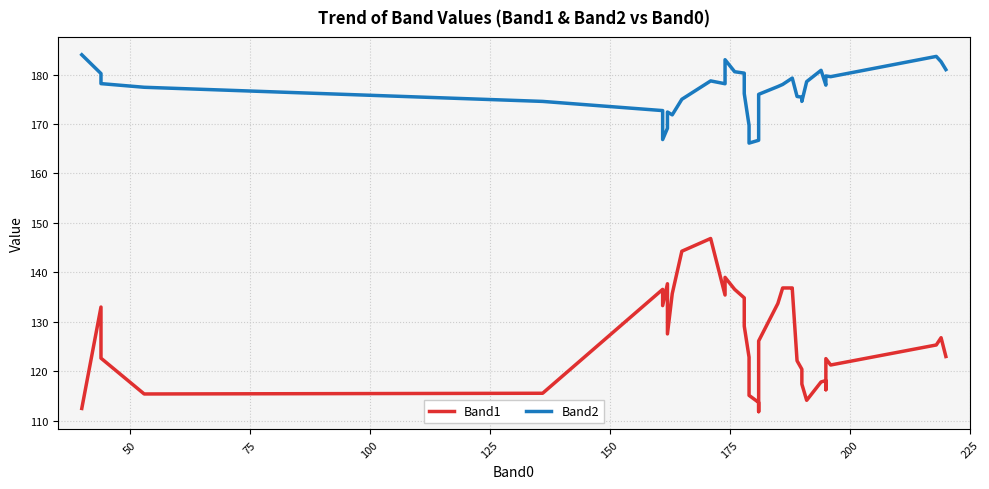

Rank the series by their maximum value, from highest to lowest.

Band2, Band1